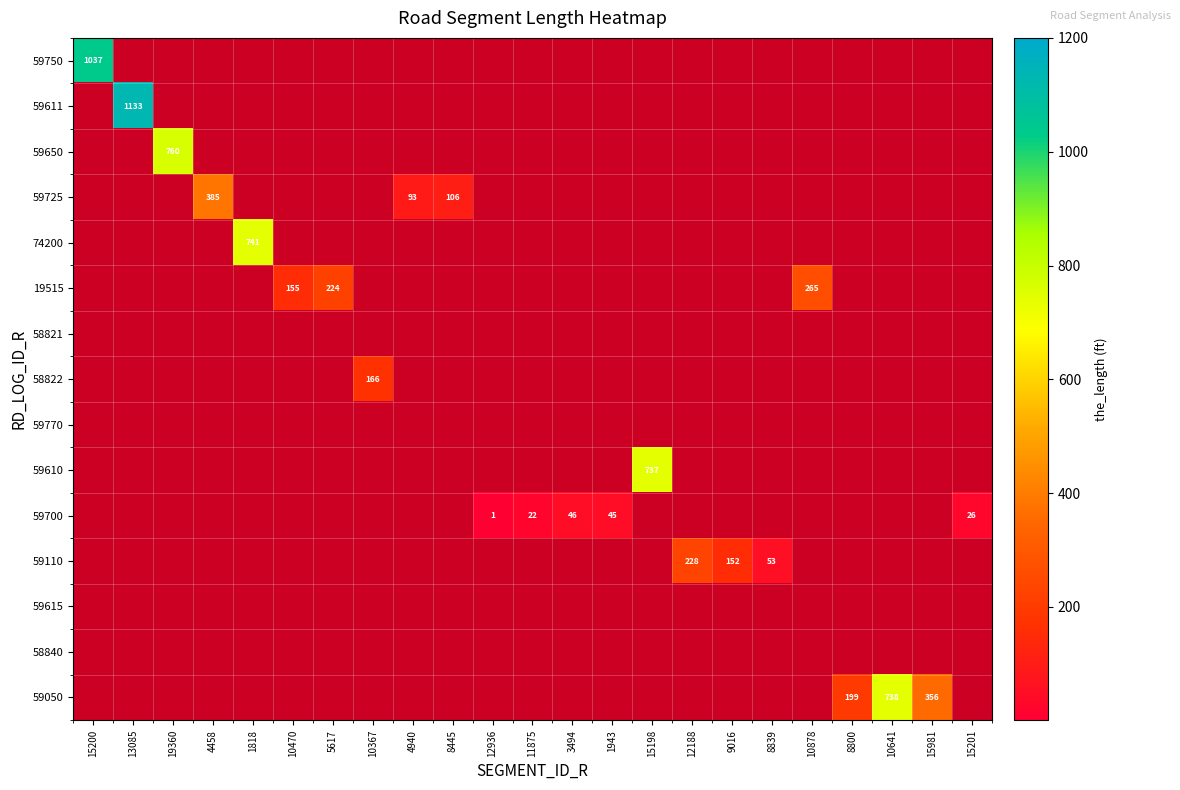

Is the value of 59615 at 8800 greater than the value of 59700 at 4458?

No